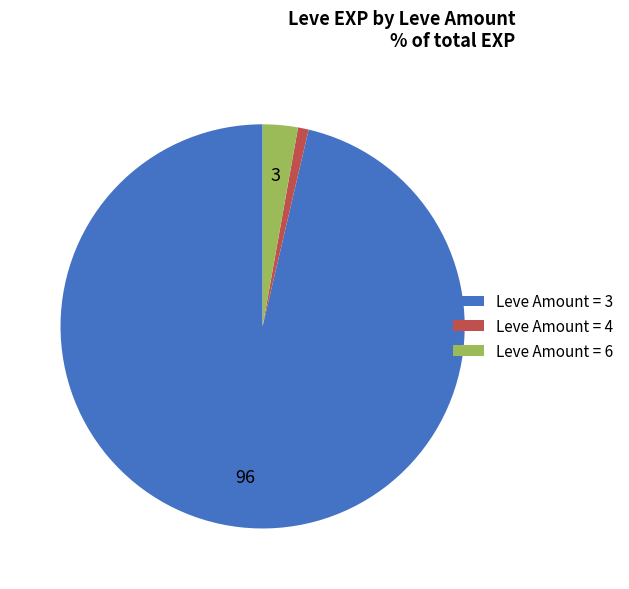

True or false: Leve Amount = 3 accounts for 96% of the total.

True